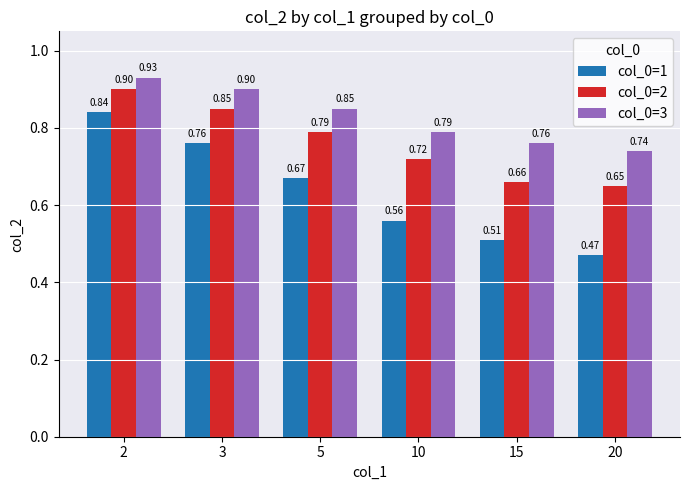

Is the value of col_0=1 at 5 greater than the value of col_0=2 at 5?

No